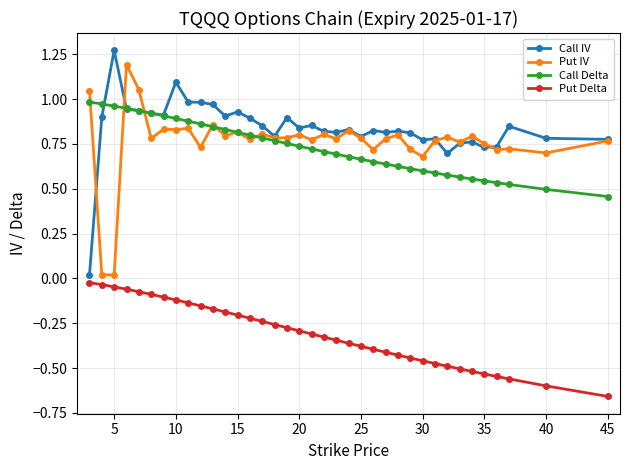

True or false: Put IV has more than 1 points higher than both neighbors.

True